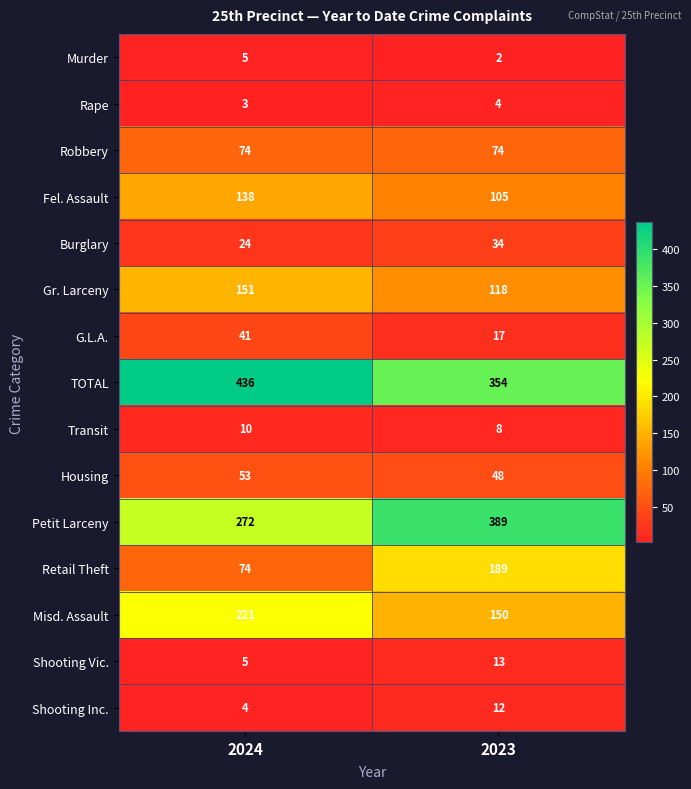

Where is Rape nearest to the value 3?

2024